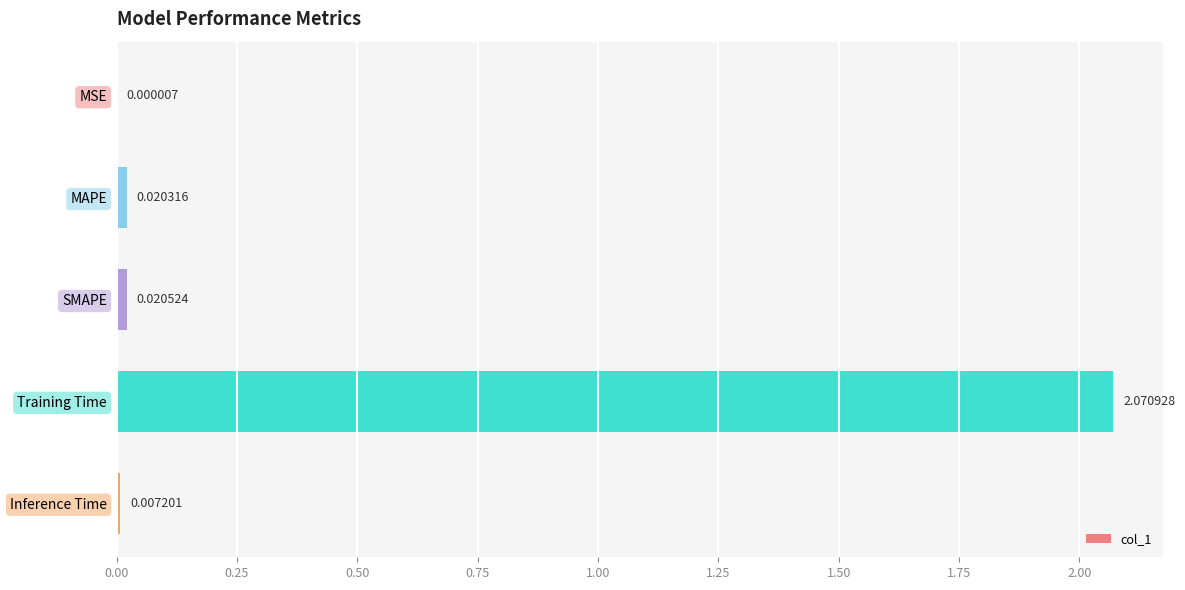

Which label corresponds to the largest value in the chart?

Training Time